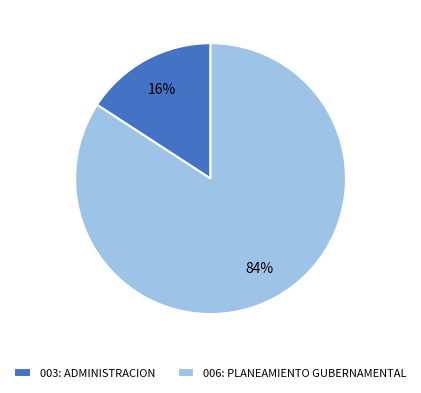

Which category has the biggest portion of the pie?

006: PLANEAMIENTO GUBERNAMENTAL